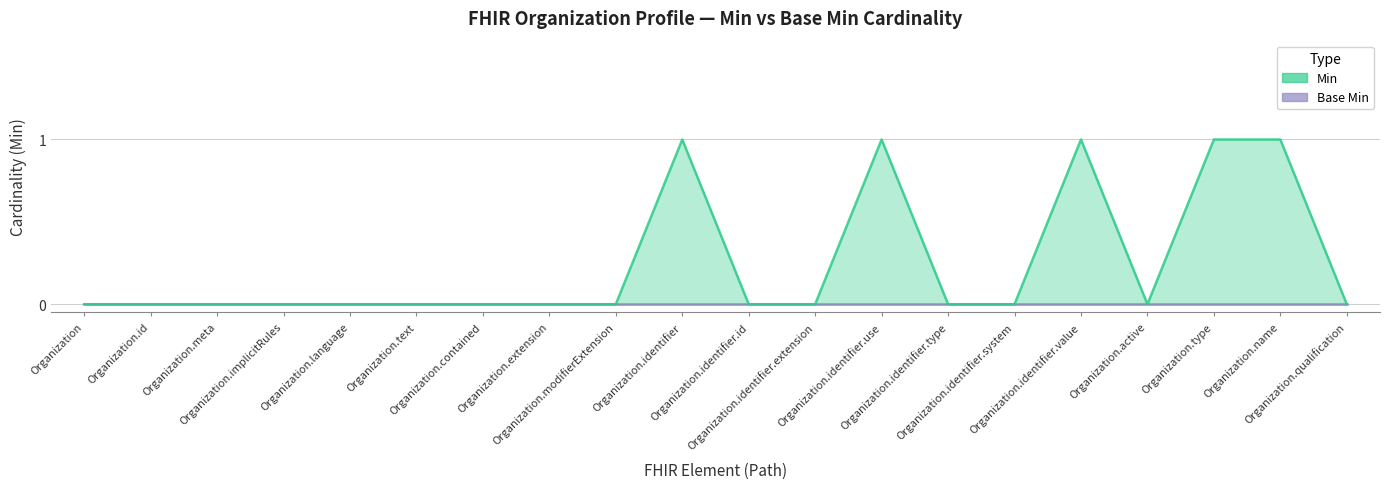

Reading right to left, what are all the values shown in this chart?

Organization.qualification=0	Organization.name=1	Organization.type=1	Organization.active=0	Organization.identifier.value=1	Organization.identifier.system=0	Organization.identifier.type=0	Organization.identifier.use=1	Organization.identifier.extension=0	Organization.identifier.id=0	Organization.identifier=1	Organization.modifierExtension=0	Organization.extension=0	Organization.contained=0	Organization.text=0	Organization.language=0	Organization.implicitRules=0	Organization.meta=0	Organization.id=0	Organization=0